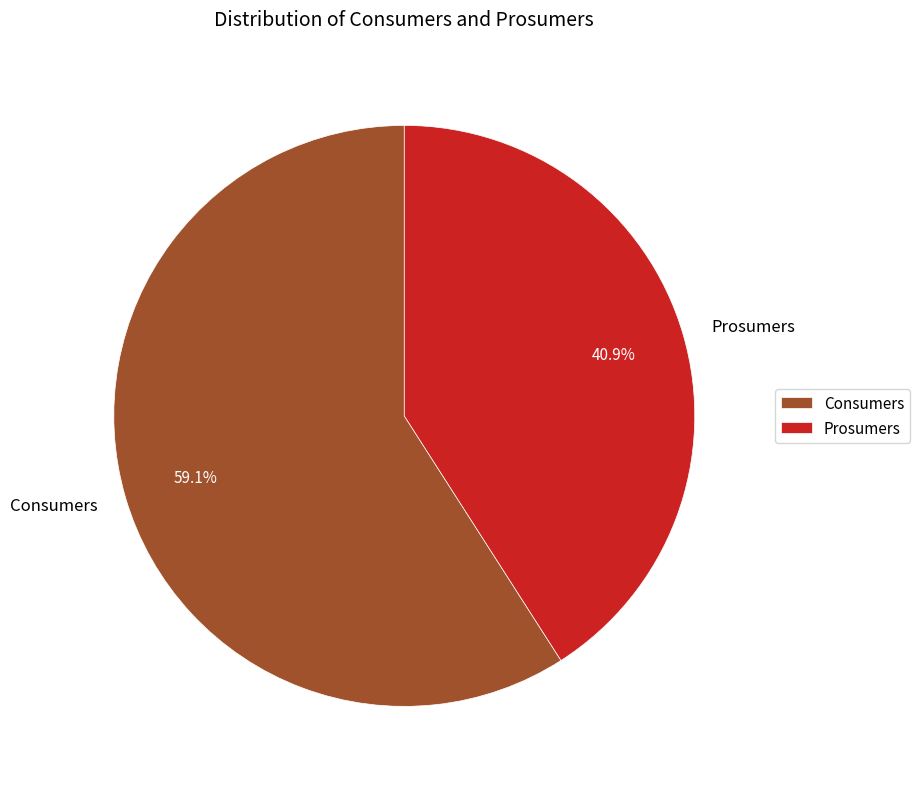

How many segments does this pie chart have?

2